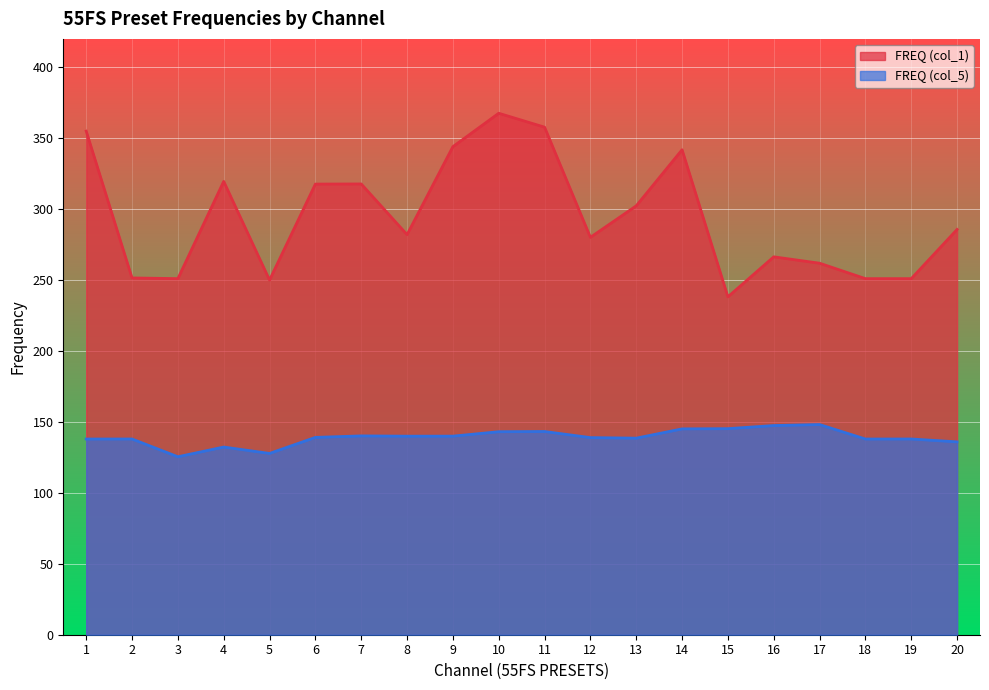

Reading left to right, transcribe all the data shown in this chart.

FREQ (col_1): 1=355.0	2=251.5	3=251.0	4=319.6	5=250.0	6=317.6	7=317.8	8=282.0	9=344.0	10=367.6	11=357.8	12=280.1	13=302.3	14=341.9	15=238.2	16=266.4	17=261.9	18=251.0	19=251.0	20=285.7
FREQ (col_5): 1=137.9	2=138.0	3=125.5	4=132.3	5=127.8	6=139.1	7=140.2	8=139.9	9=140.0	10=143.1	11=143.2	12=138.9	13=138.6	14=145.1	15=145.2	16=147.4	17=148.2	18=137.9	19=138.0	20=135.9